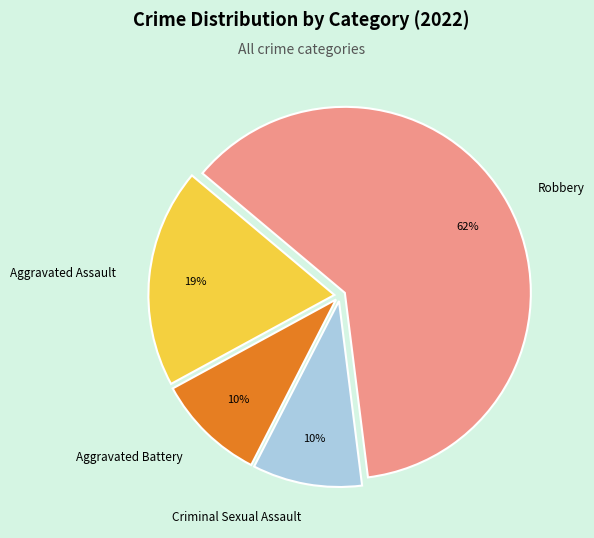

What is the largest slice in the pie chart?

Robbery